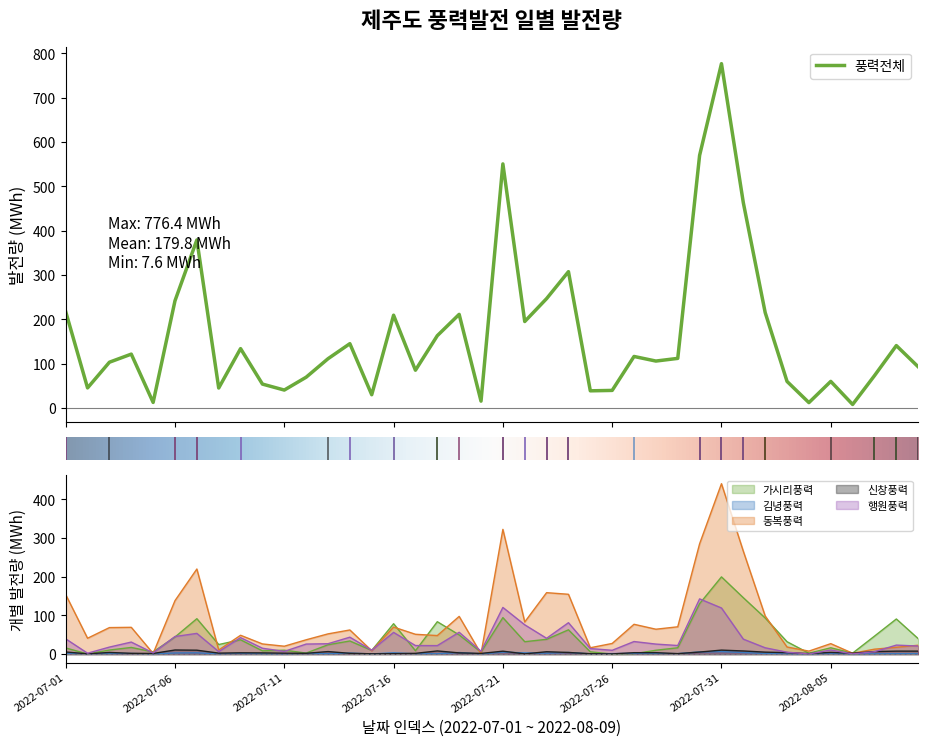

What is the value of the 행원풍력 point at the 8th from the left?

6.4